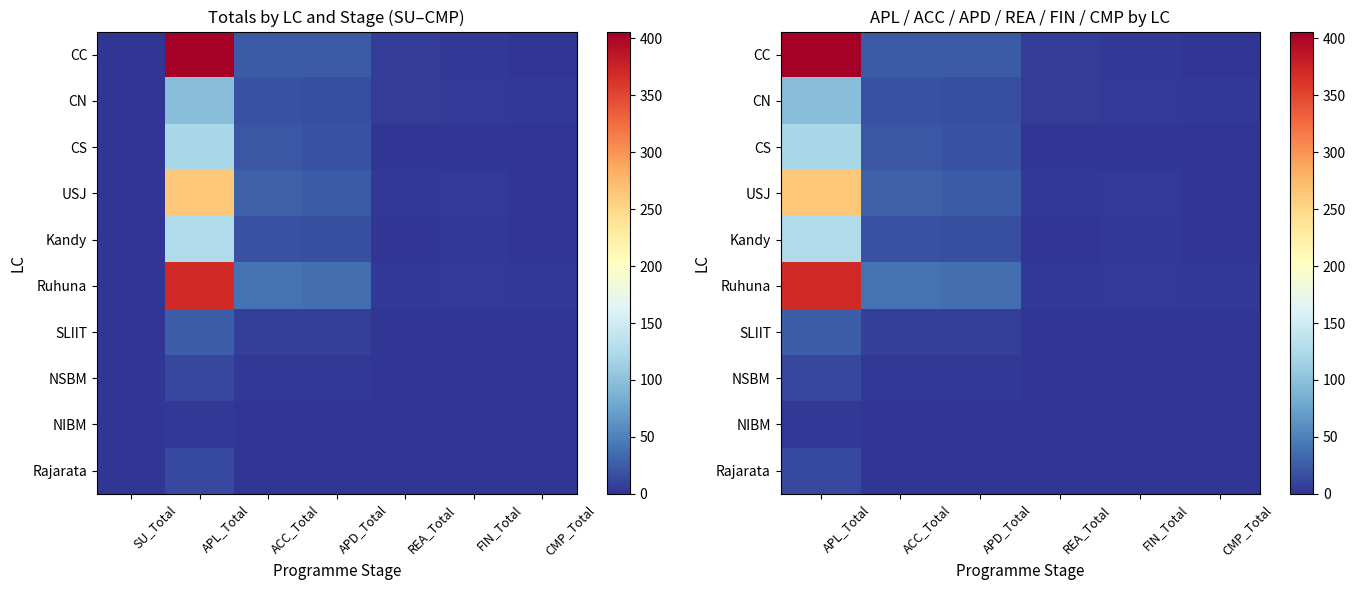

True or false: SLIIT has a value of 0 at CMP_Total.

True